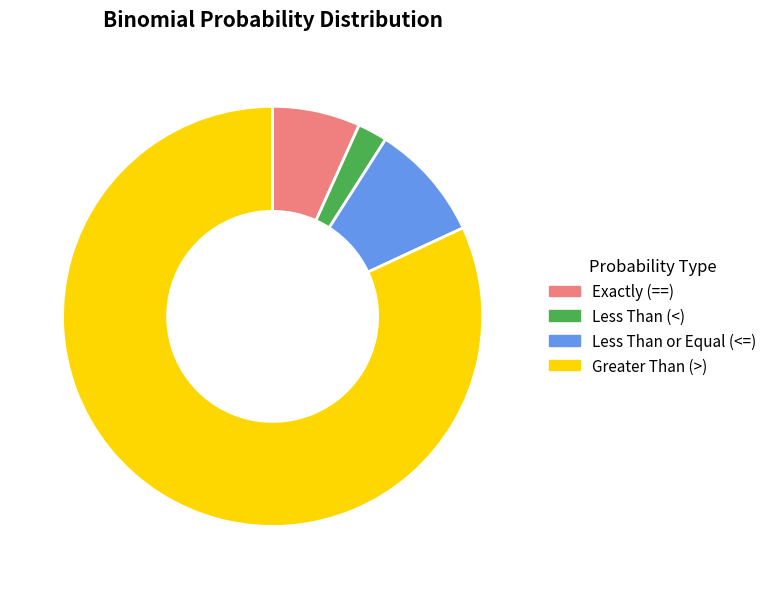

How many segments does this pie chart have?

4